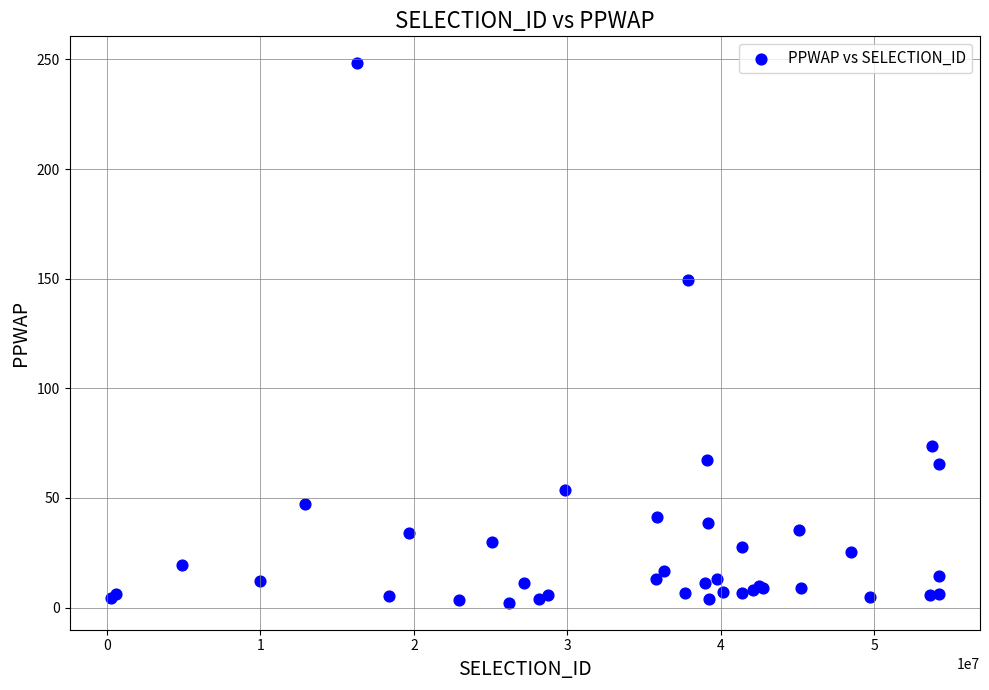

What Y value in the scatter plot is closest to 125?

149.3